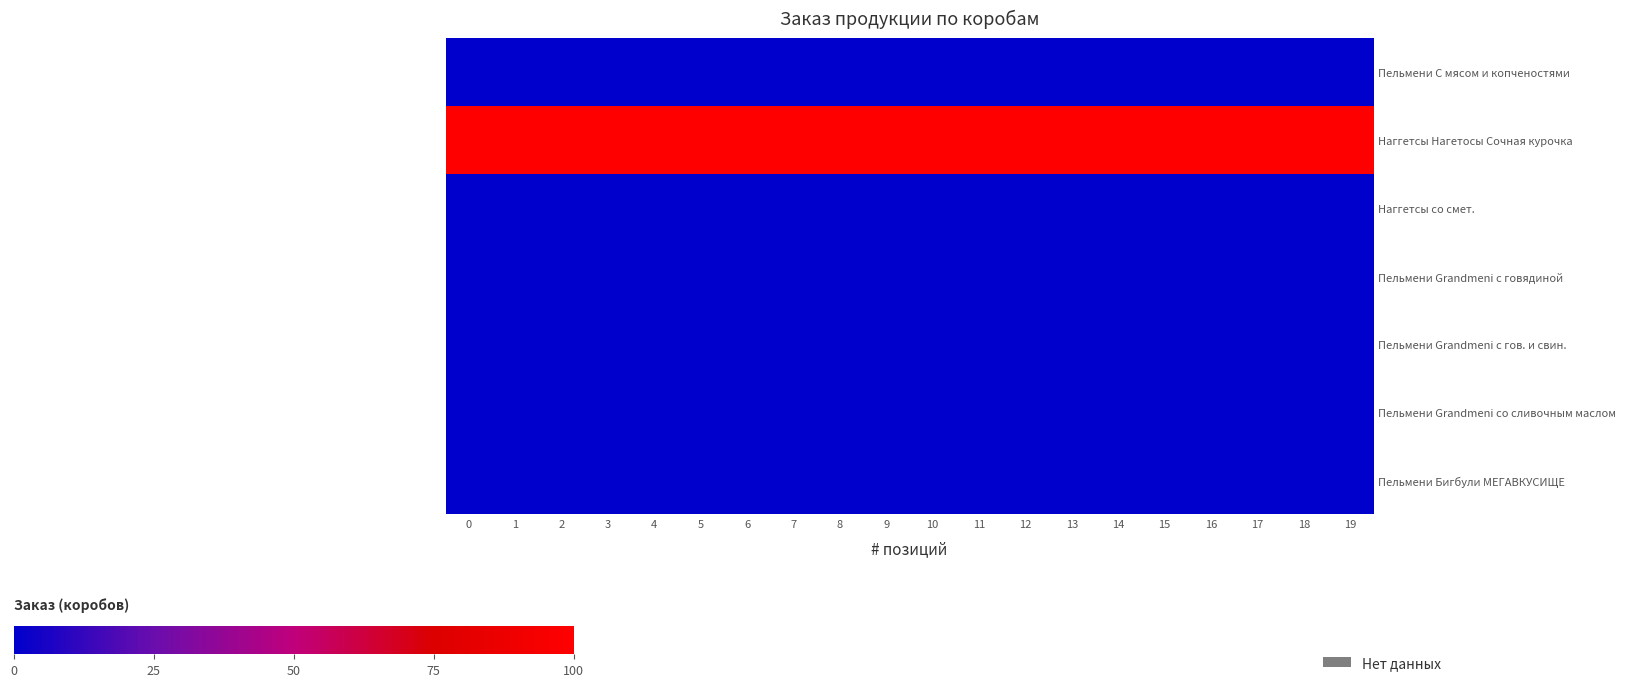

List the series in order of their peak value, lowest first.

row_0, row_2, row_3, row_4, row_5, row_6, row_1